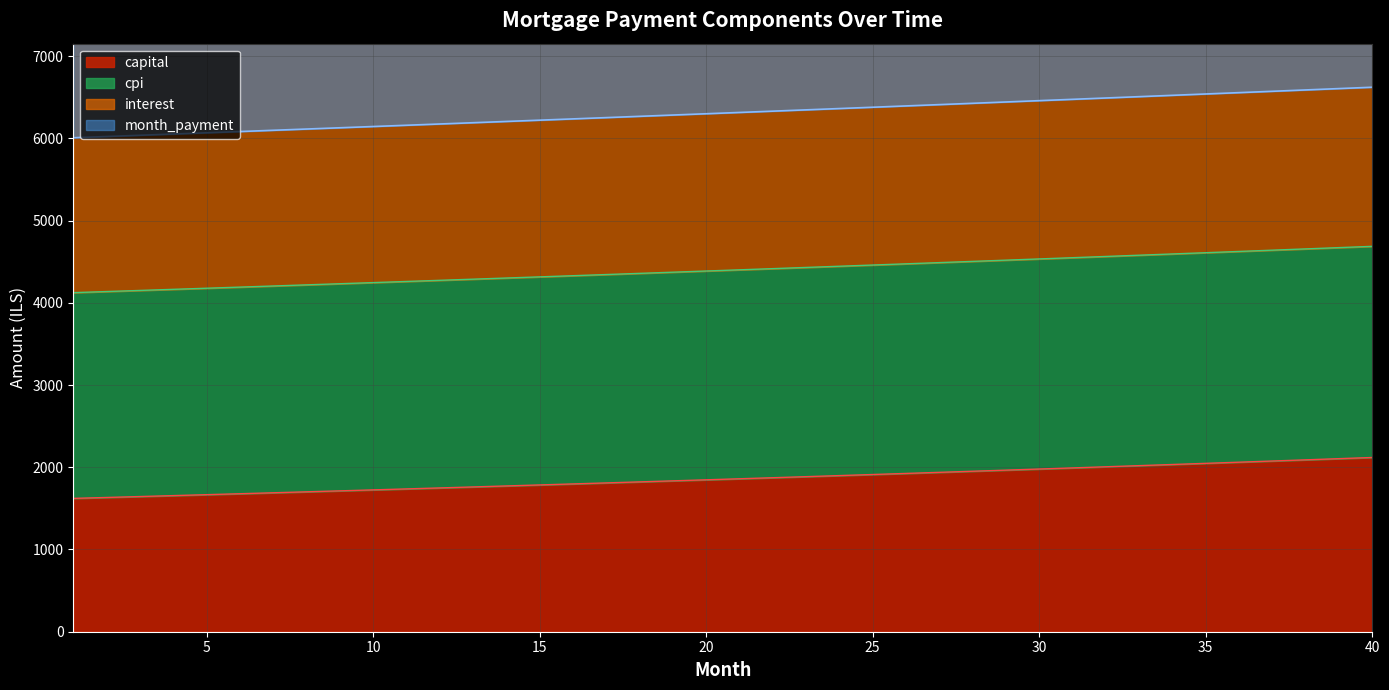

What is the lowest value of the capital series?

1621.5